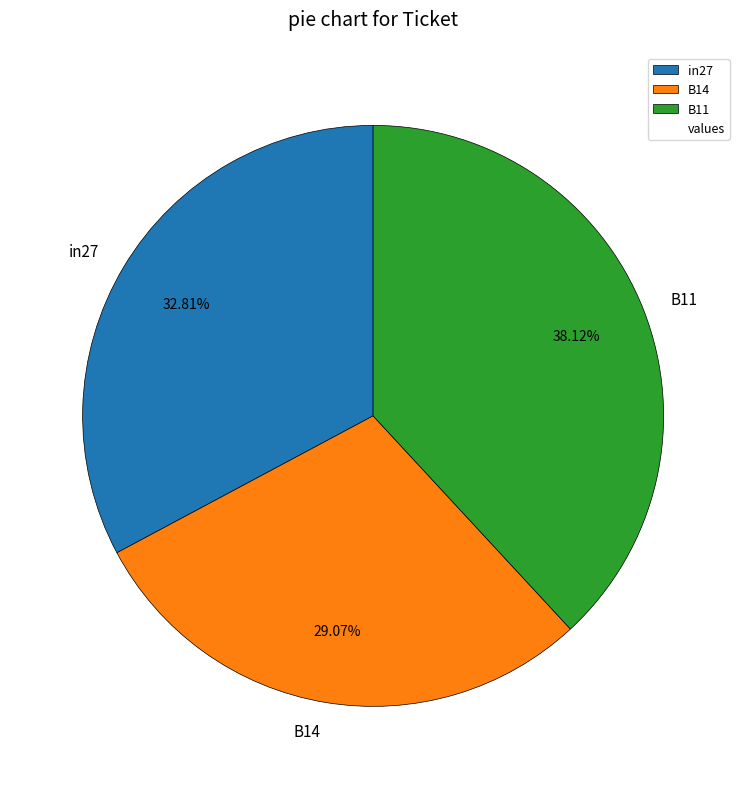

To the nearest percent, what is the difference between the B14 and in27 slice percentages?

4%